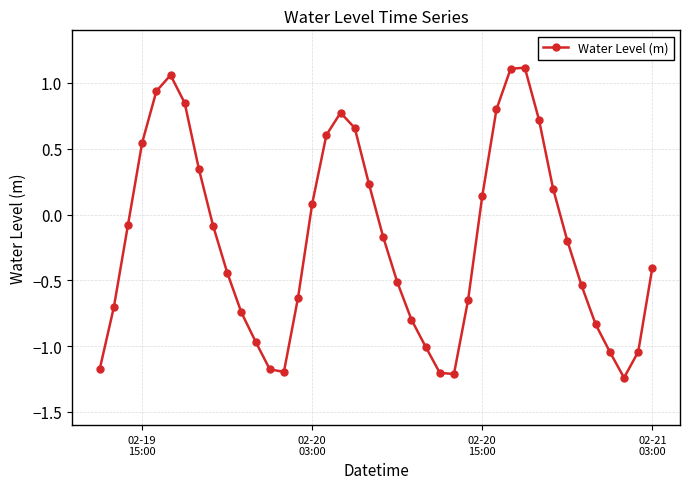

What is the difference between the maximum and minimum values?

2.4